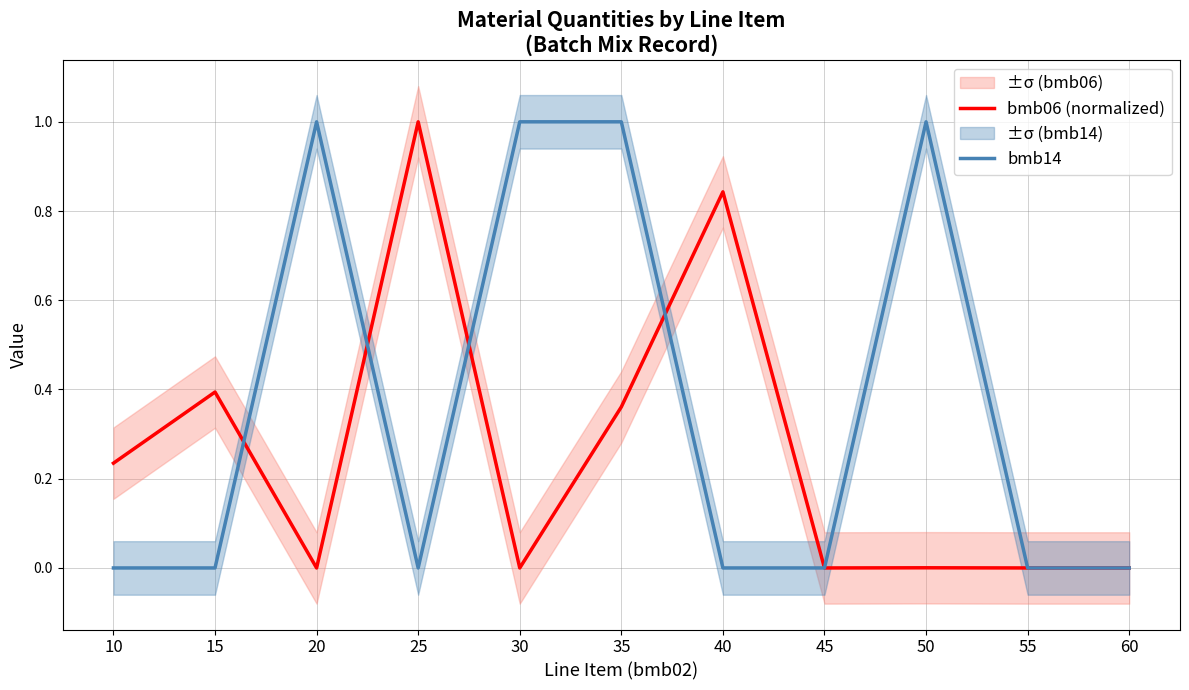

Which series has the widest spread of values?

bmb06 (normalized)